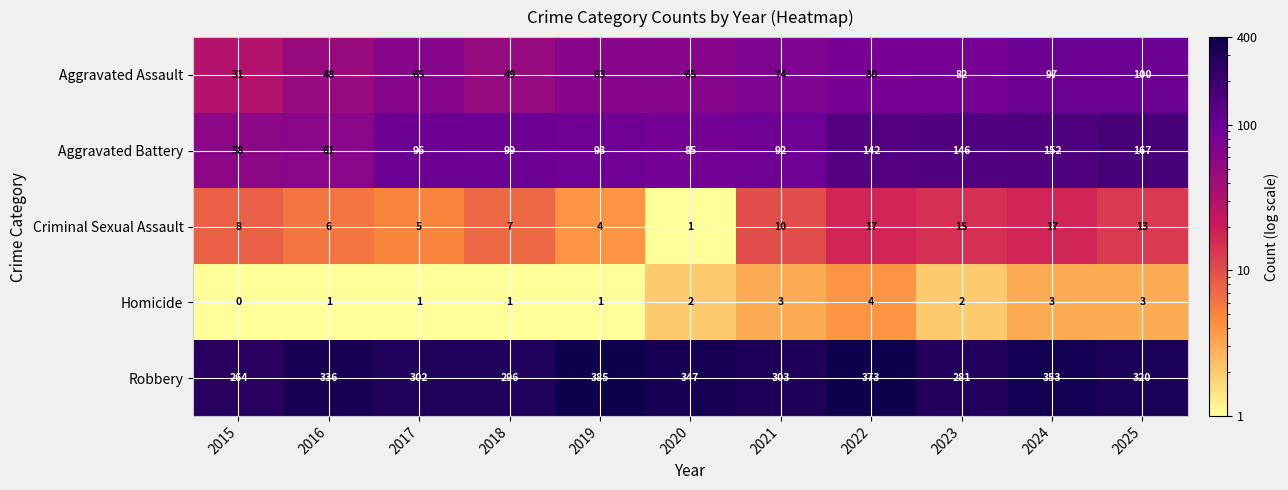

At 2018, list the series in order from smallest to largest.

Homicide, Criminal Sexual Assault, Aggravated Assault, Aggravated Battery, Robbery